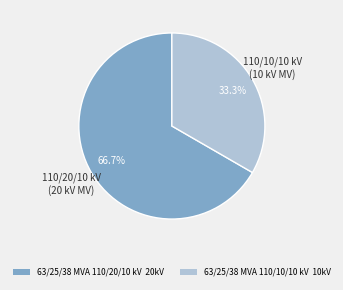

To the nearest percent, what is the combined percentage of 63/25/38 MVA 110/20/10 kV and 63/25/38 MVA 110/10/10 kV?

100%